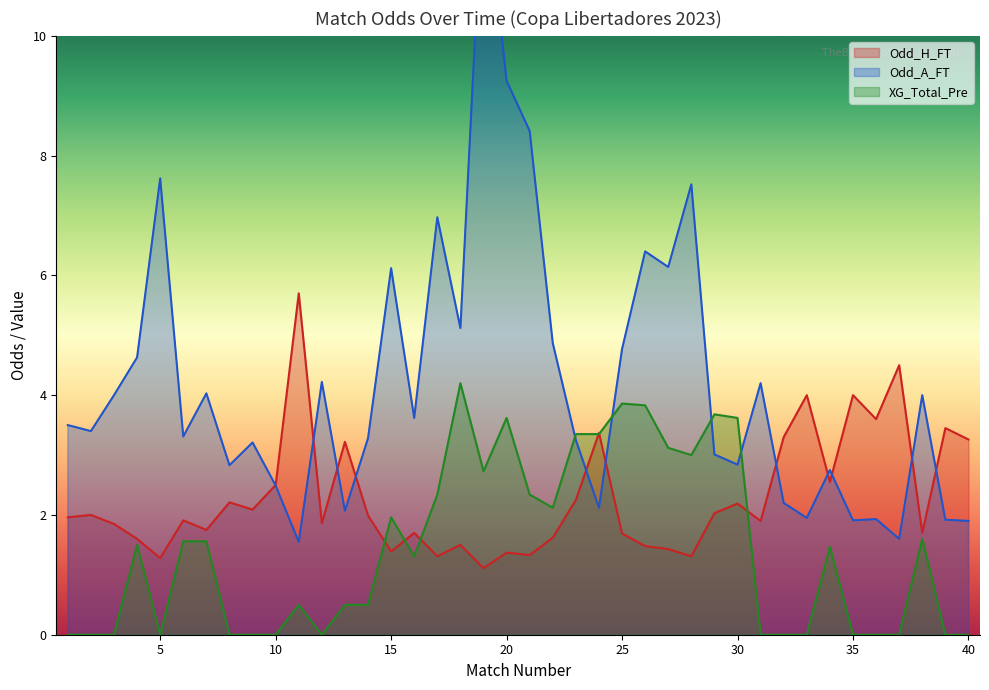

What is the difference between the maximum and second lowest values in the Odd_A_FT series?

11.2